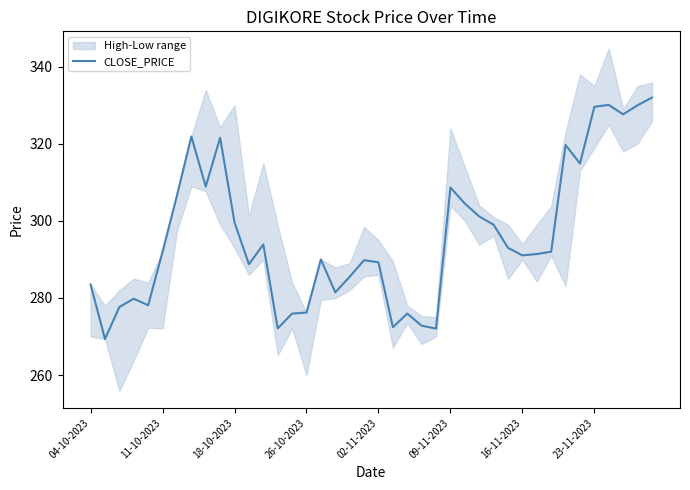

How many interior local valleys (lower than both neighbors) does the data have?

11